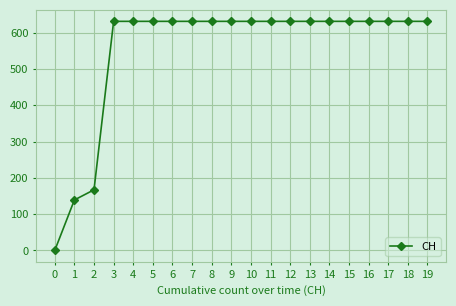

What is the maximum value shown in the chart?

631